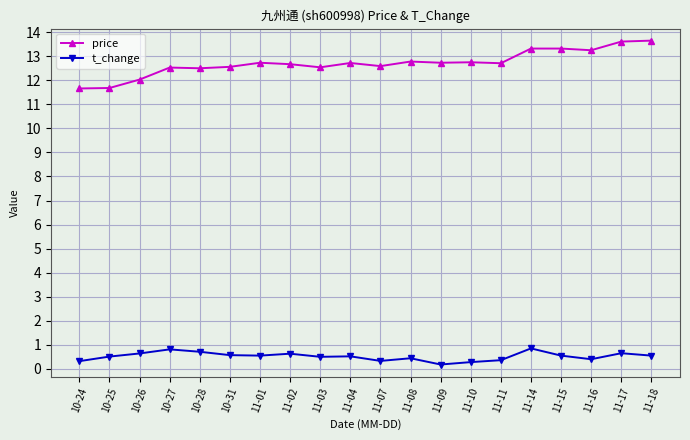

What is the sum of all price values?

254.3